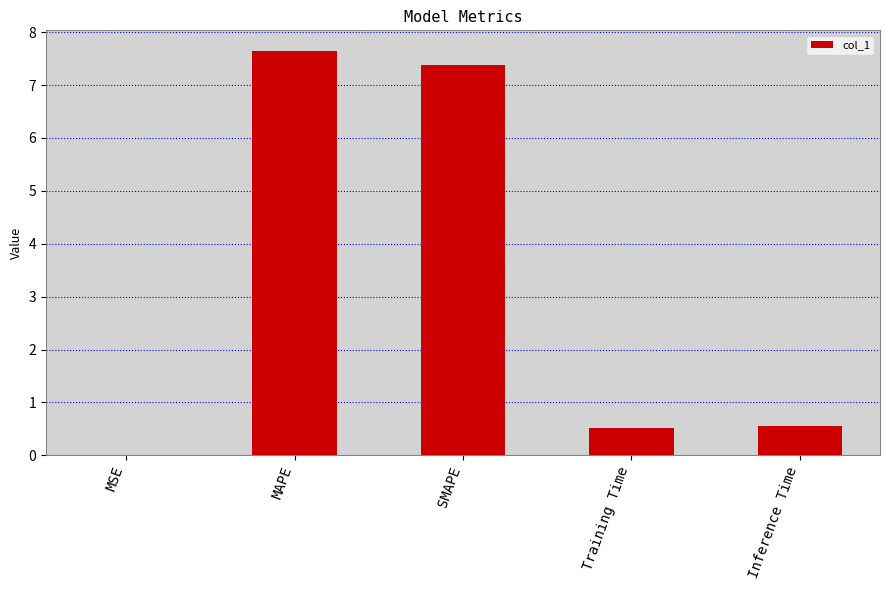

Which label corresponds to the largest value in the chart?

MAPE